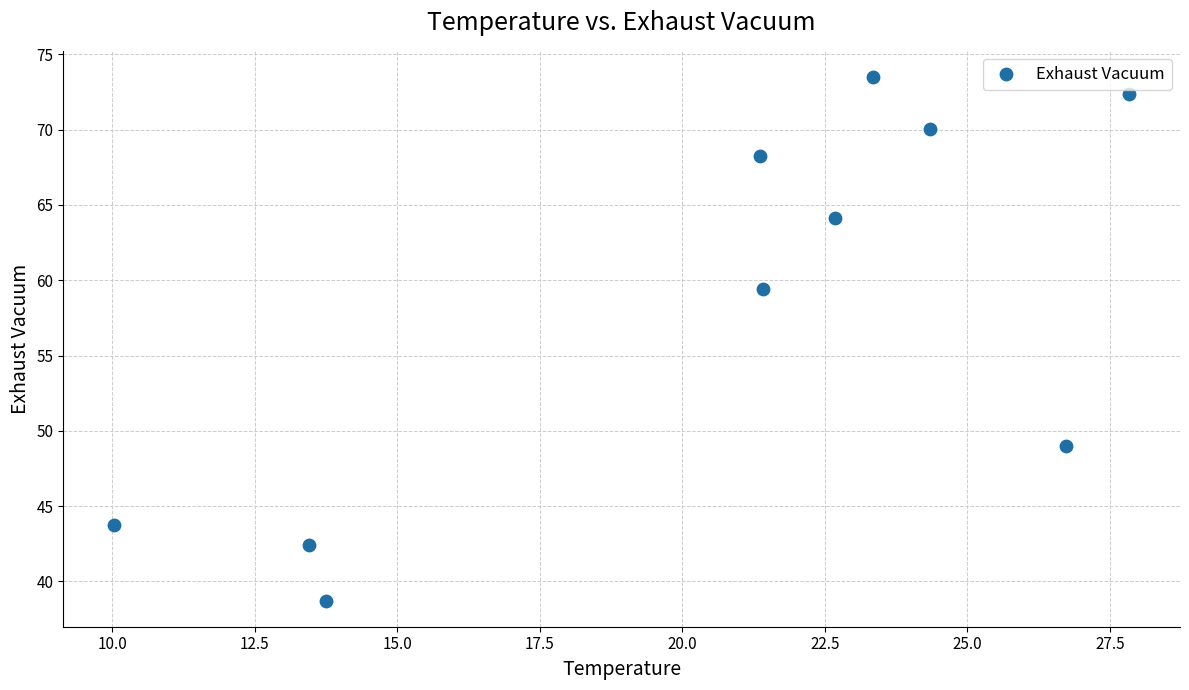

What Y value in the scatter plot is closest to 56?

59.4